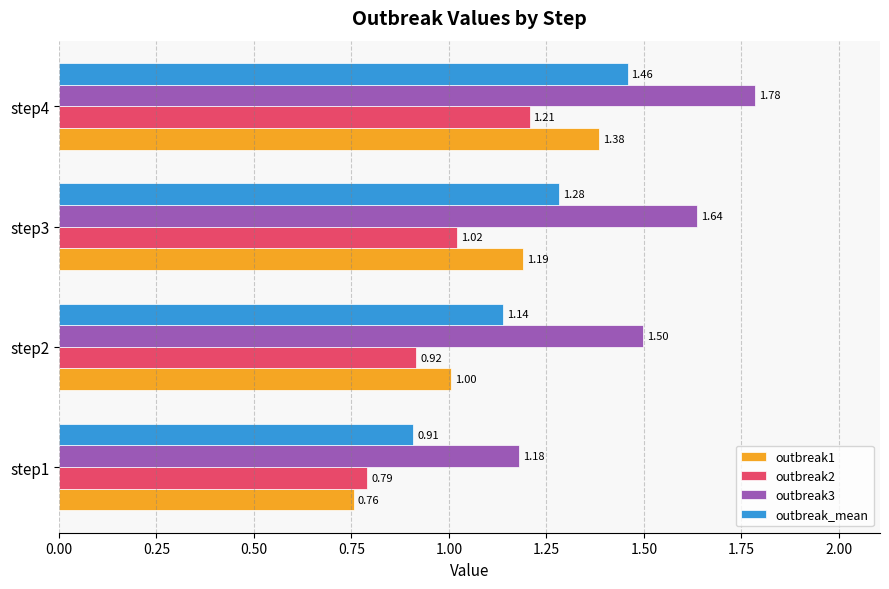

Which category has the highest value in the outbreak1 series?

step4